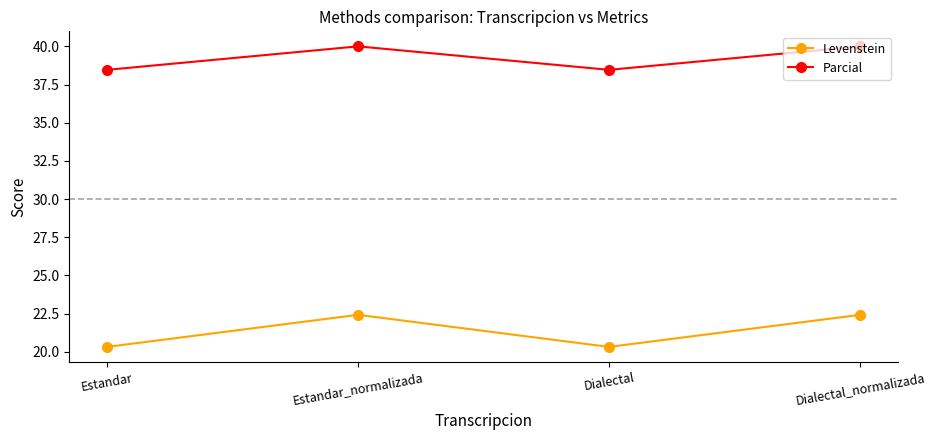

True or false: Parcial and Levenstein cross at least once.

False